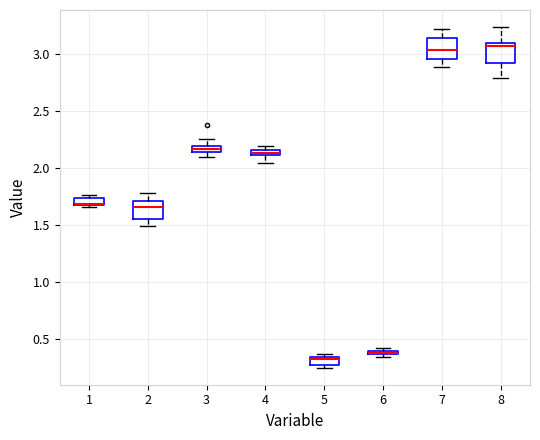

Where does the upper whisker of the box at x = 7 end on the y-axis? The values are not printed on the chart, so give them approximately, as read against the axis.

3.20